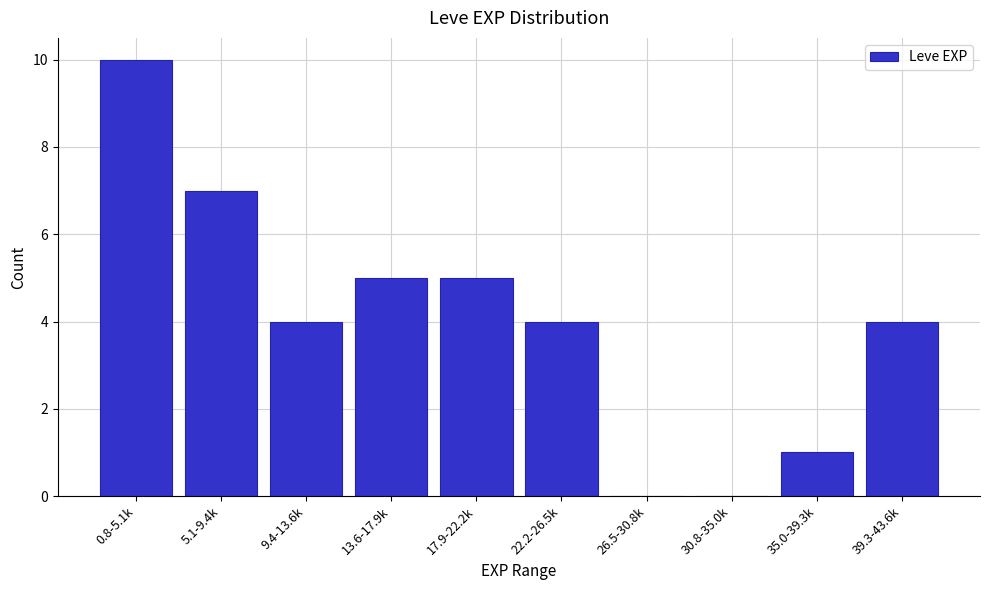

Reading right to left, list all the values displayed in this chart.

39.3-43.6k=4	35.0-39.3k=1	30.8-35.0k=0	26.5-30.8k=0	22.2-26.5k=4	17.9-22.2k=5	13.6-17.9k=5	9.4-13.6k=4	5.1-9.4k=7	0.8-5.1k=10